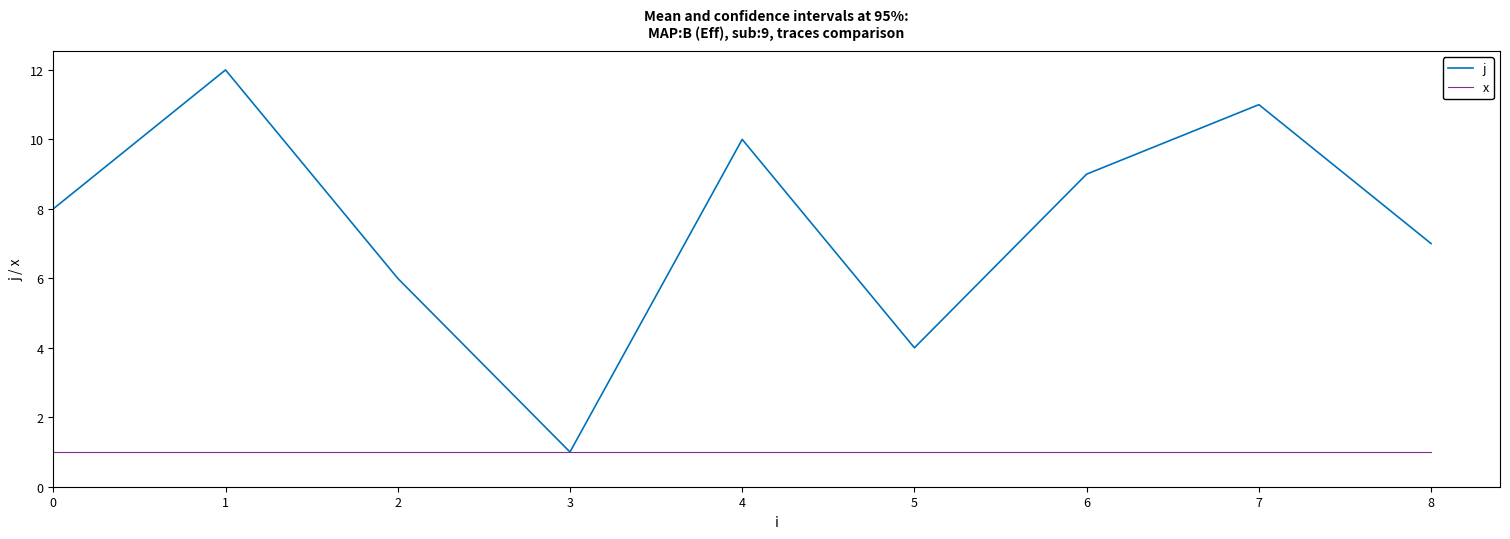

Which series has the largest total across all categories?

j